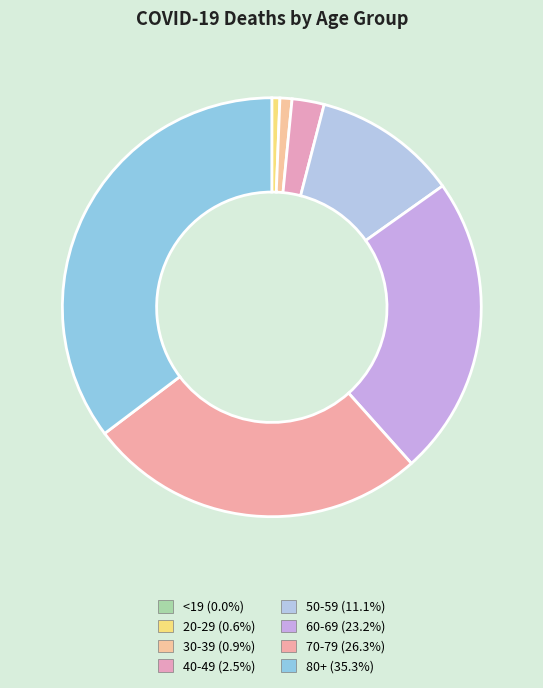

What percentage is NOT represented by <19?

100.0%